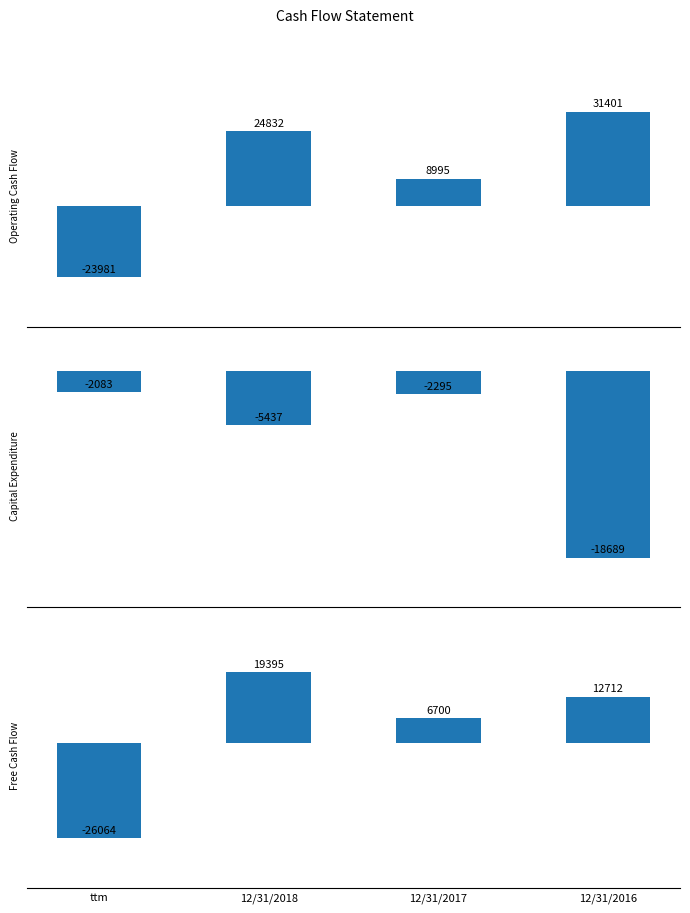

True or false: Operating Cash Flow has a value of 31401 at 12/31/2016.

True